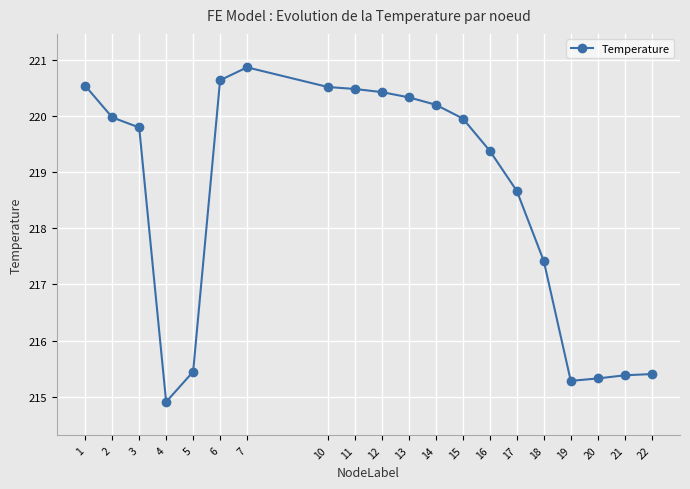

The chart shows a value of 220.4 at 12. True or false?

True